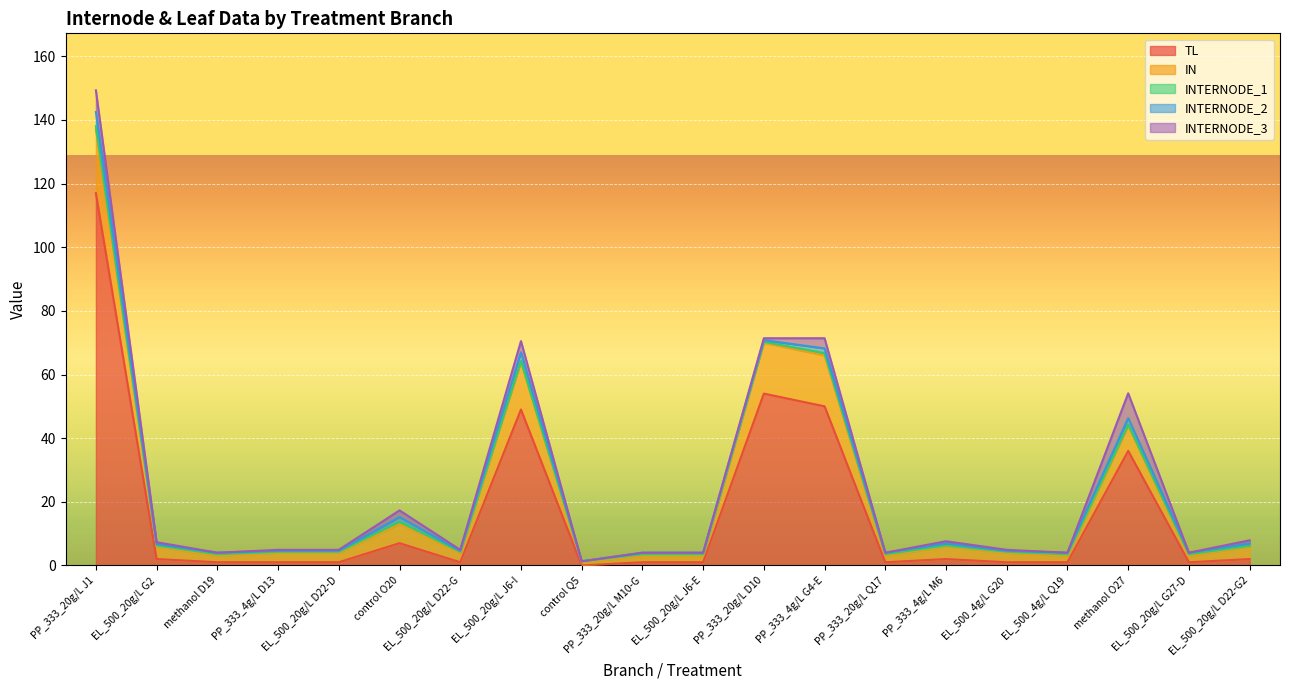

Count the number of data series in this chart.

5